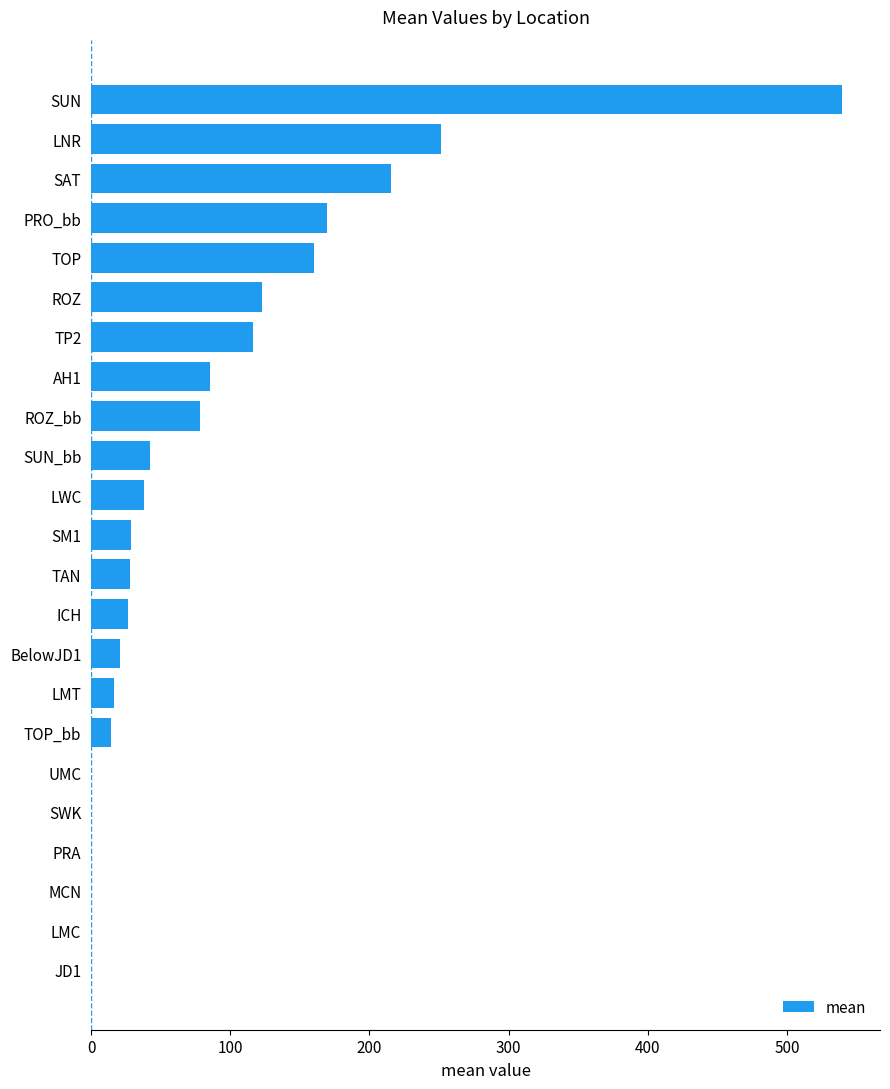

At which label is the value closest to 269?

LNR